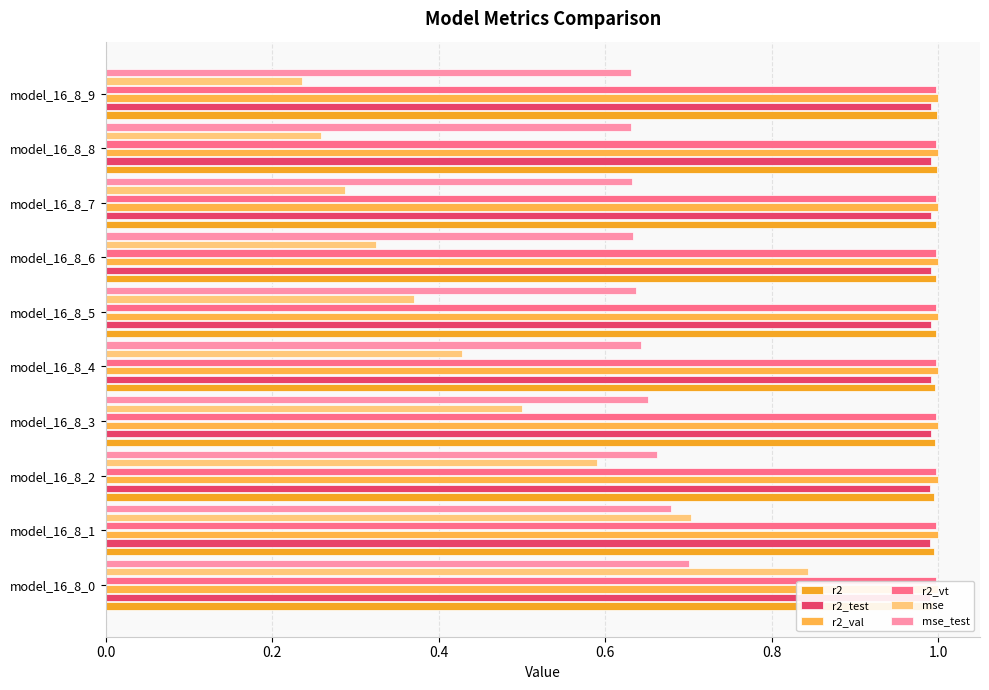

What are all the series names shown in the legend?

r2, r2_test, r2_val, r2_vt, mse, mse_test